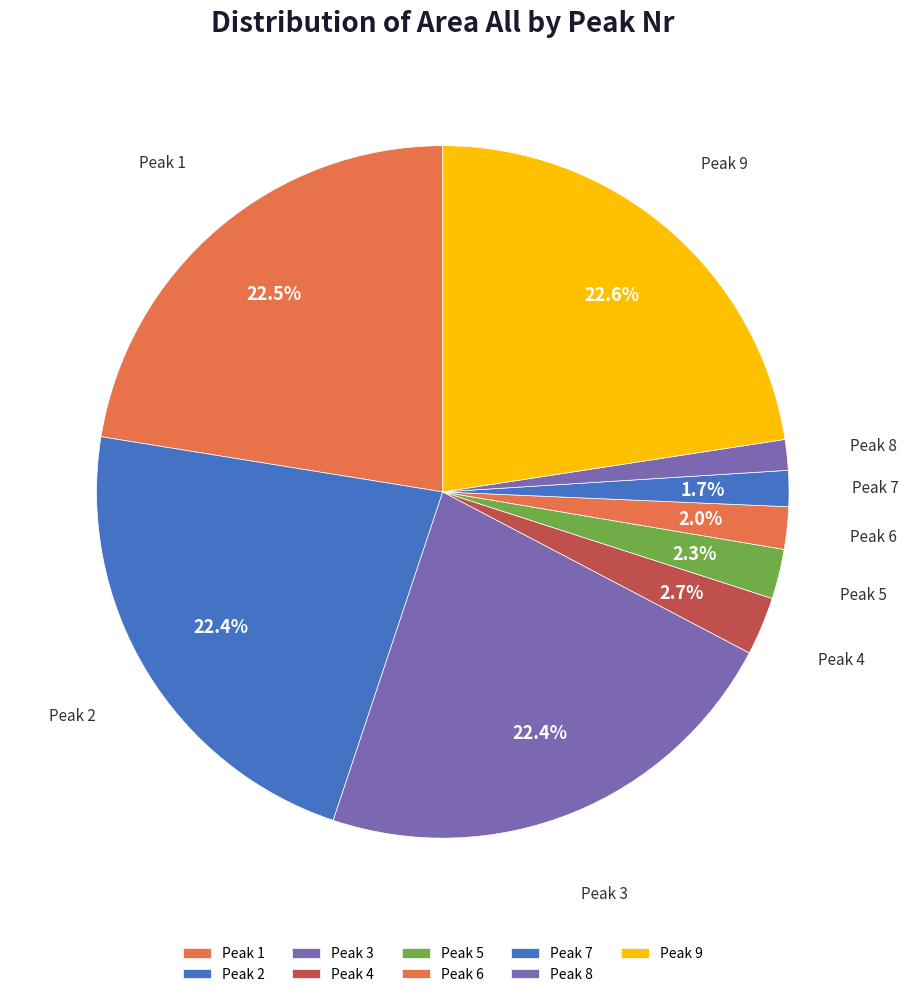

How many segments does this pie chart have?

9